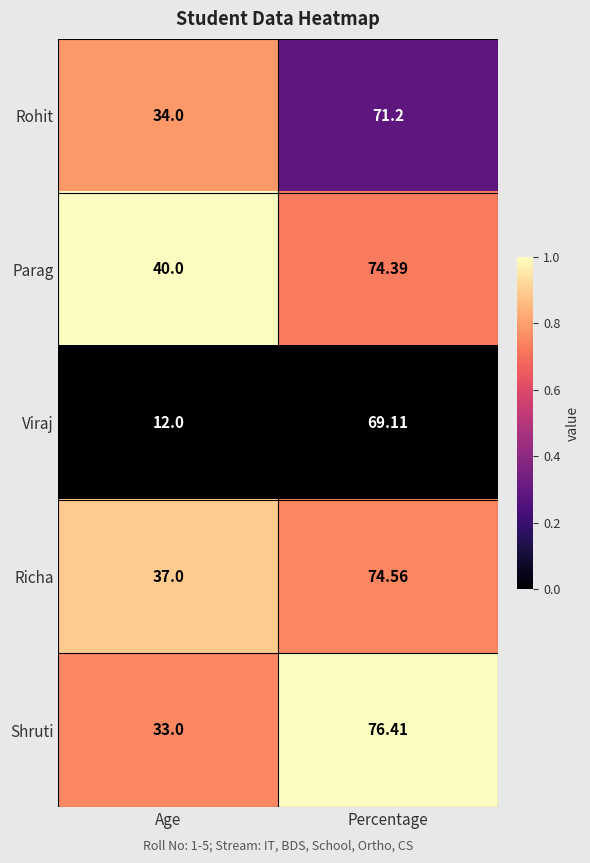

Which category has the highest value across all series?

Percentage